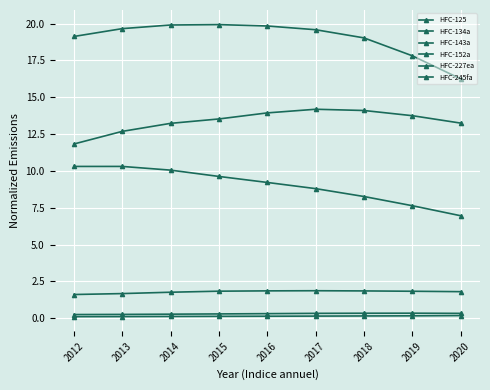

How many series are shown in this chart?

6